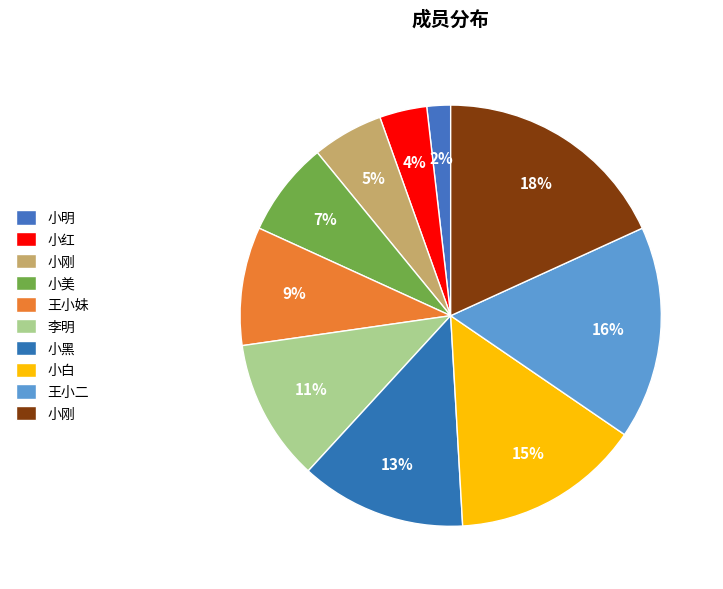

Which category has the smallest portion of the pie?

小明